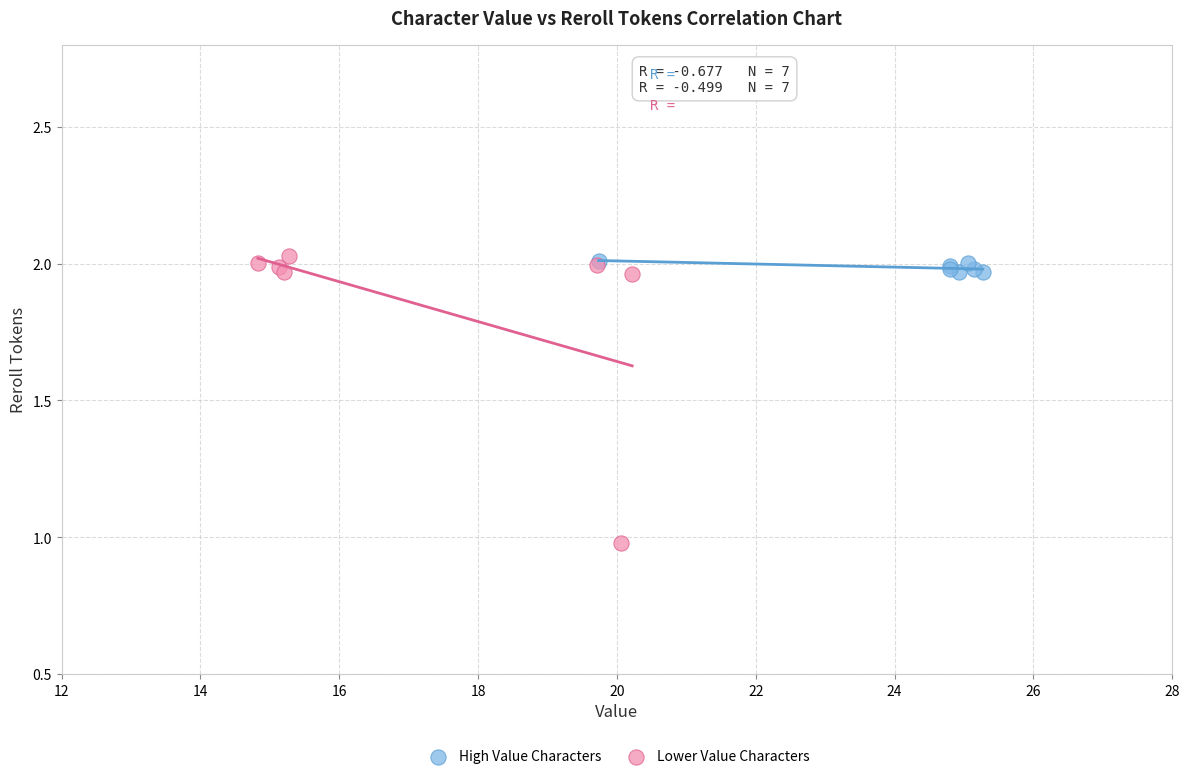

Which series has the widest spread of Y values?

Lower Value Characters